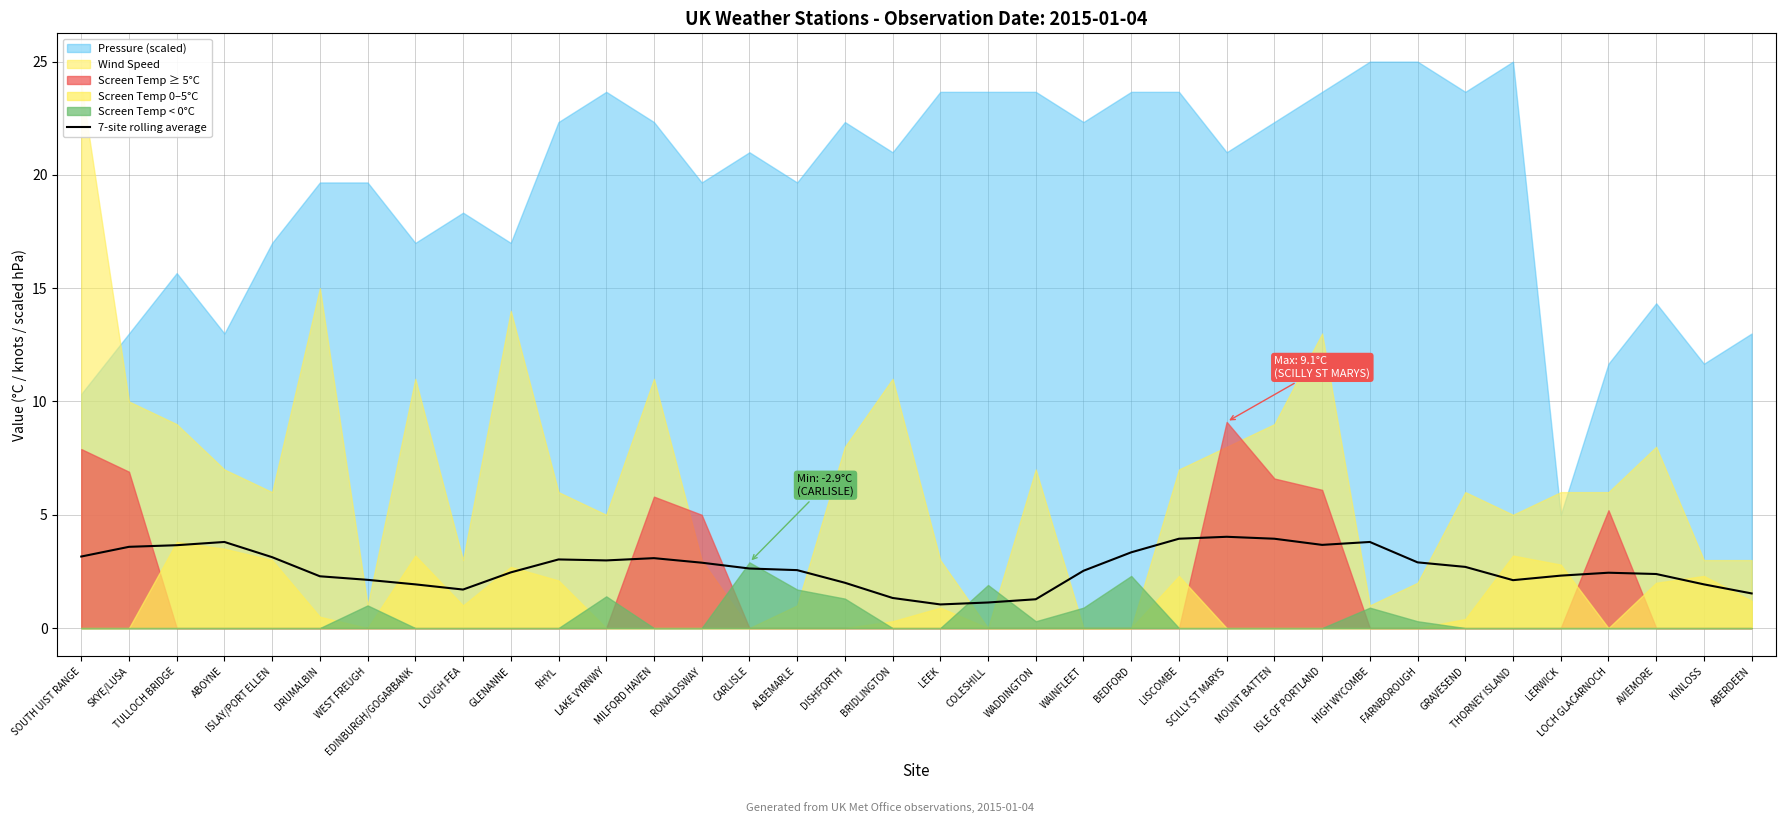

Rank the categories by value from highest to lowest.

SCILLY ST MARYS, LISCOMBE, MOUNT BATTEN, ABOYNE, HIGH WYCOMBE, ISLE OF PORTLAND, TULLOCH BRIDGE, SKYE/LUSA, BEDFORD, SOUTH UIST RANGE, ISLAY/PORT ELLEN, MILFORD HAVEN, RHYL, LAKE VYRNWY, FARNBOROUGH, RONALDSWAY, GRAVESEND, CARLISLE, ALBEMARLE, WAINFLEET, GLENANNE, LOCH GLACARNOCH, AVIEMORE, LERWICK, DRUMALBIN, WEST FREUGH, THORNEY ISLAND, DISHFORTH, EDINBURGH/GOGARBANK, KINLOSS, LOUGH FEA, ABERDEEN, BRIDLINGTON, WADDINGTON, COLESHILL, LEEK